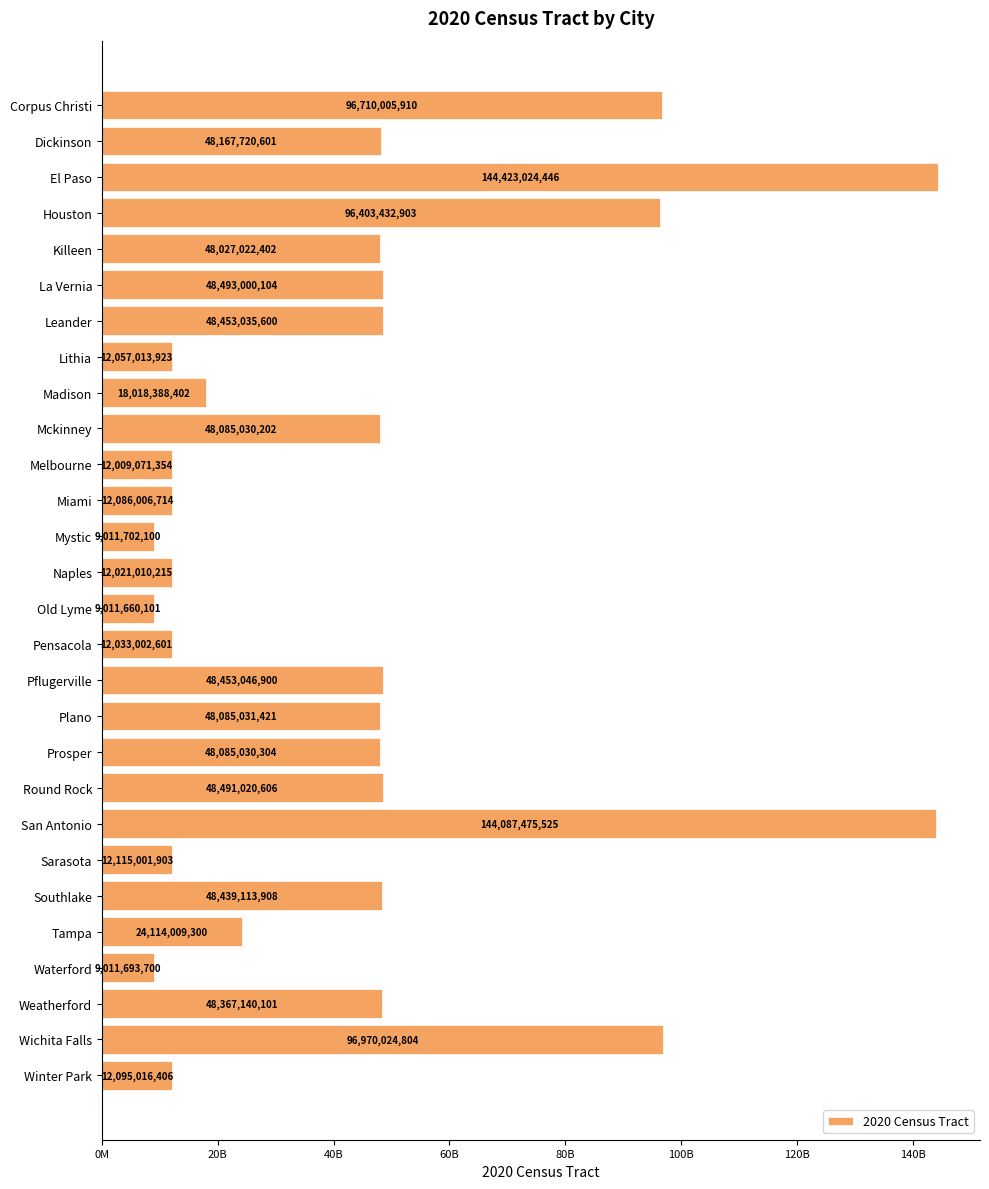

What is the difference between the maximum and minimum values?

135411364345